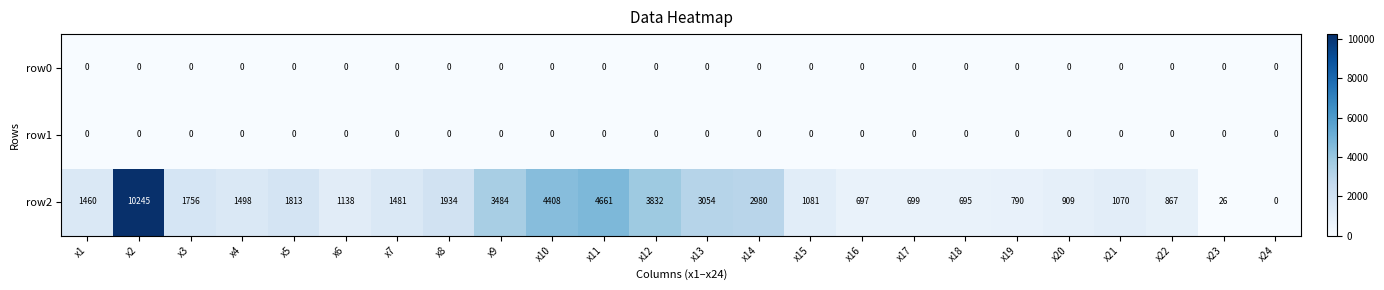

At how many categories does at least one series exceed 4341?

3